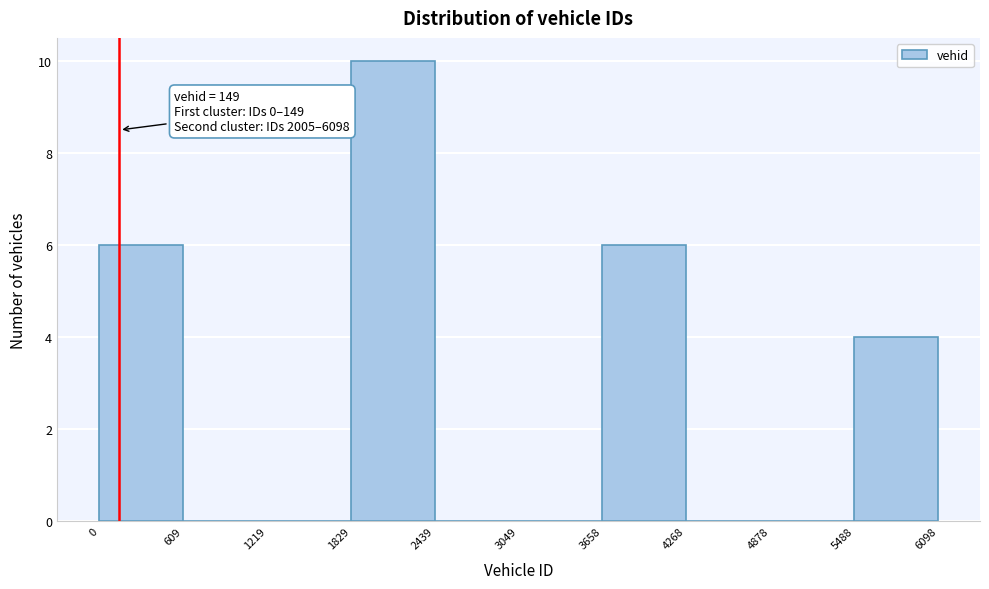

Over which range of the x-axis is the bar tallest?

1829 to 2439